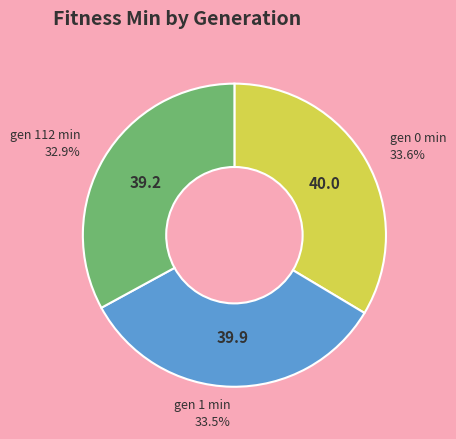

Do gen 1 min and gen 0 min together represent more than half of the pie?

Yes